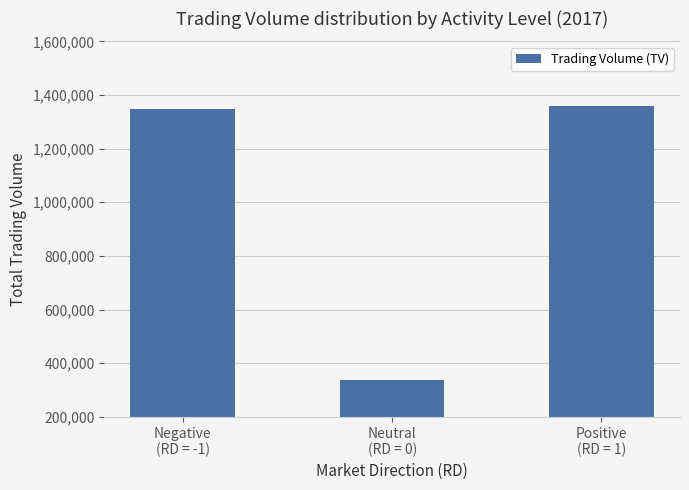

What is the value of the 3rd bar from the left?

1360000